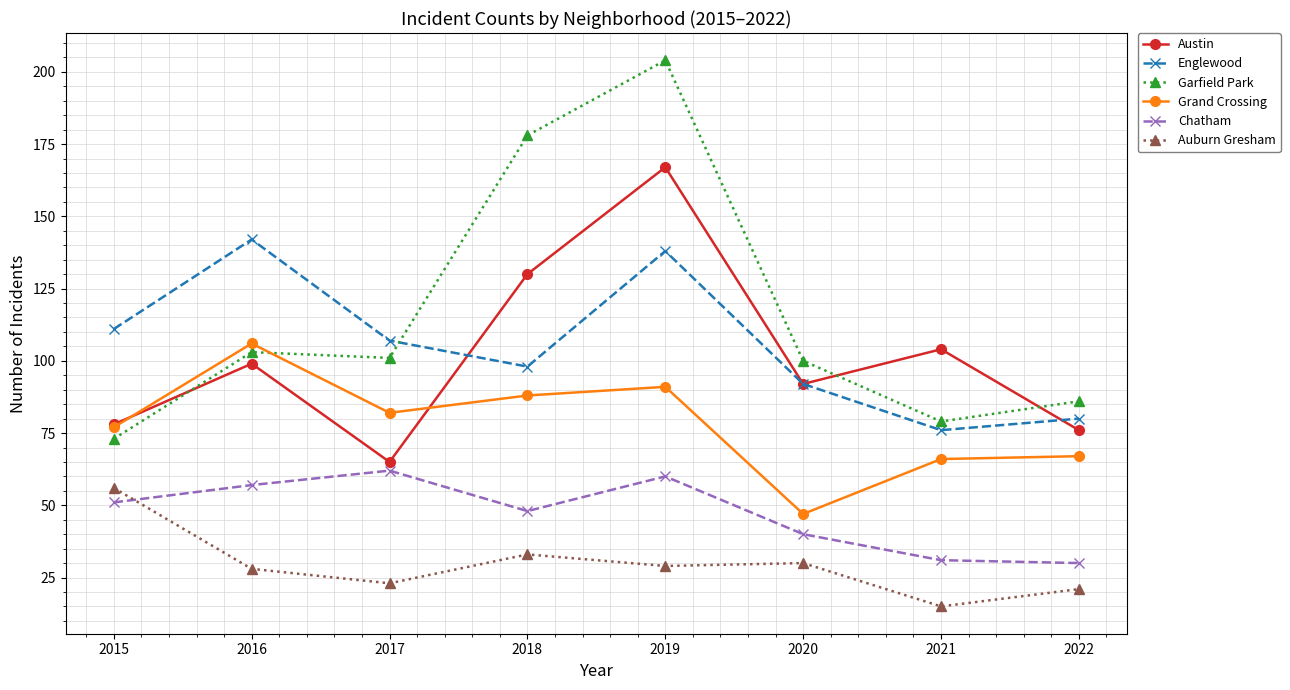

List the series in order of their peak value, highest first.

Garfield Park, Austin, Englewood, Grand Crossing, Chatham, Auburn Gresham